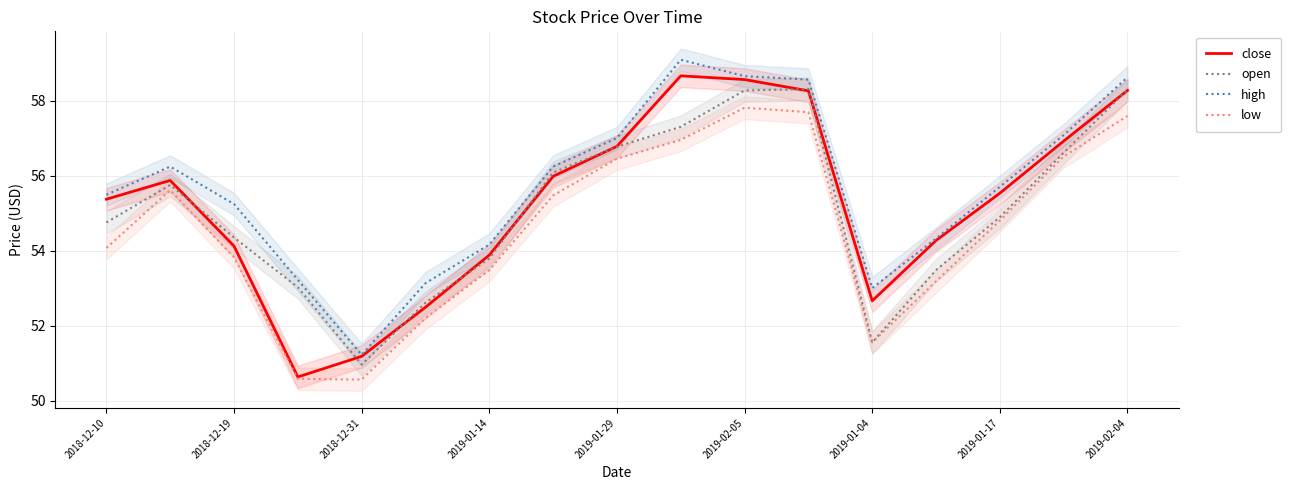

Which series has the largest range (max minus min)?

close